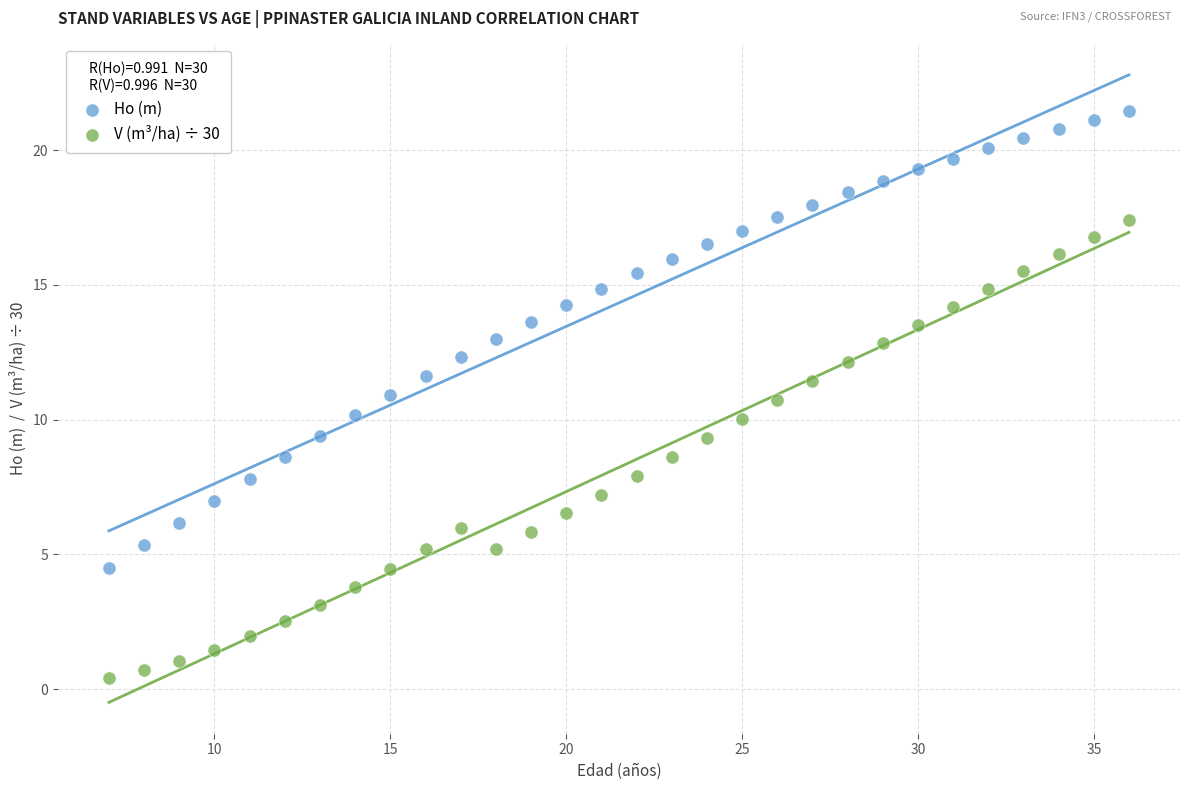

Across all data points, what is the range of Y values (max minus min)?

21.0